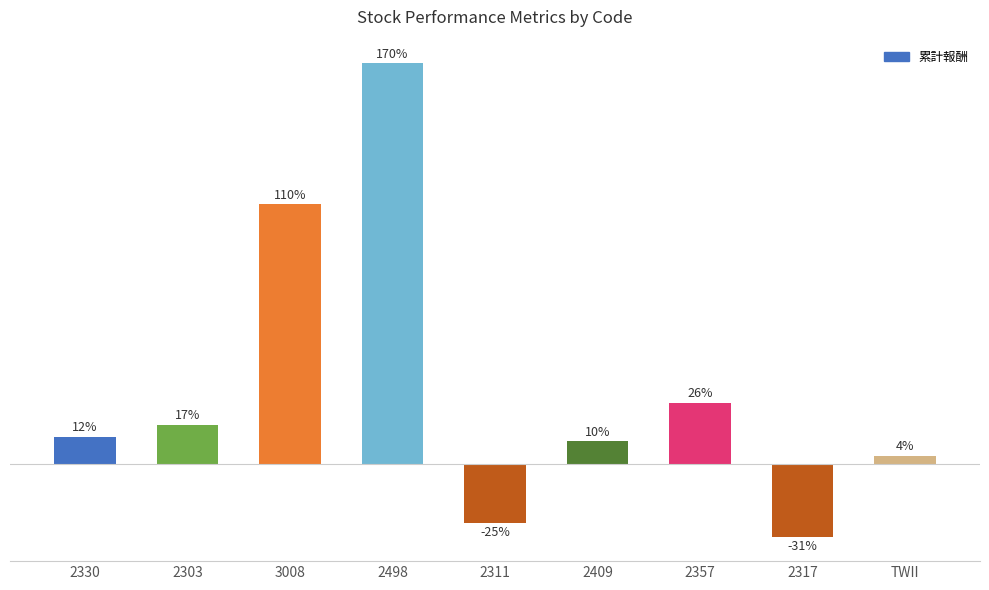

What position from the left is 2311?

5